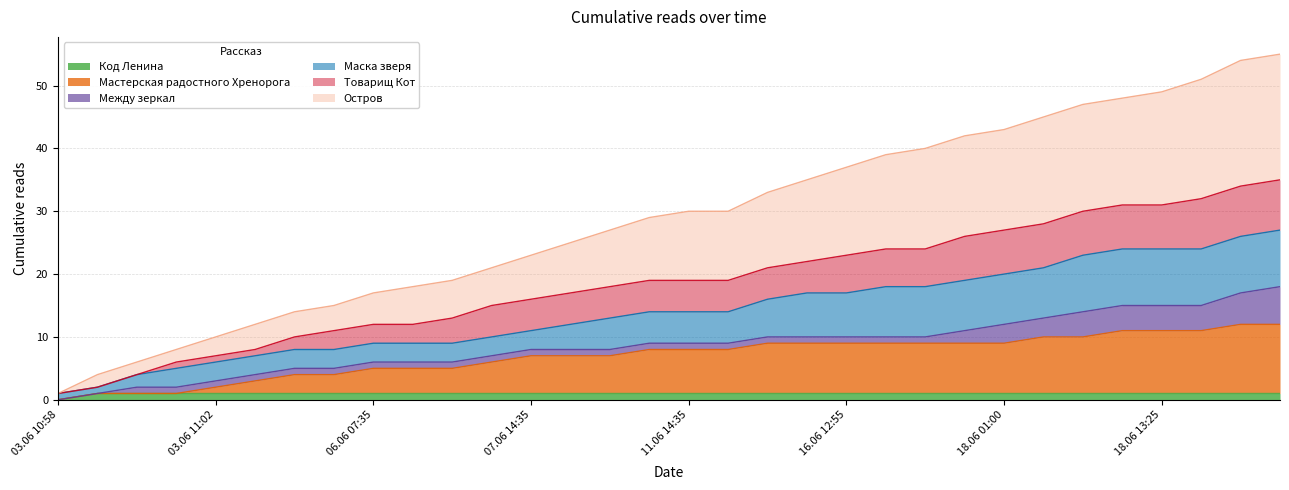

Read the Код Ленина value at 09.06 19:20.

1